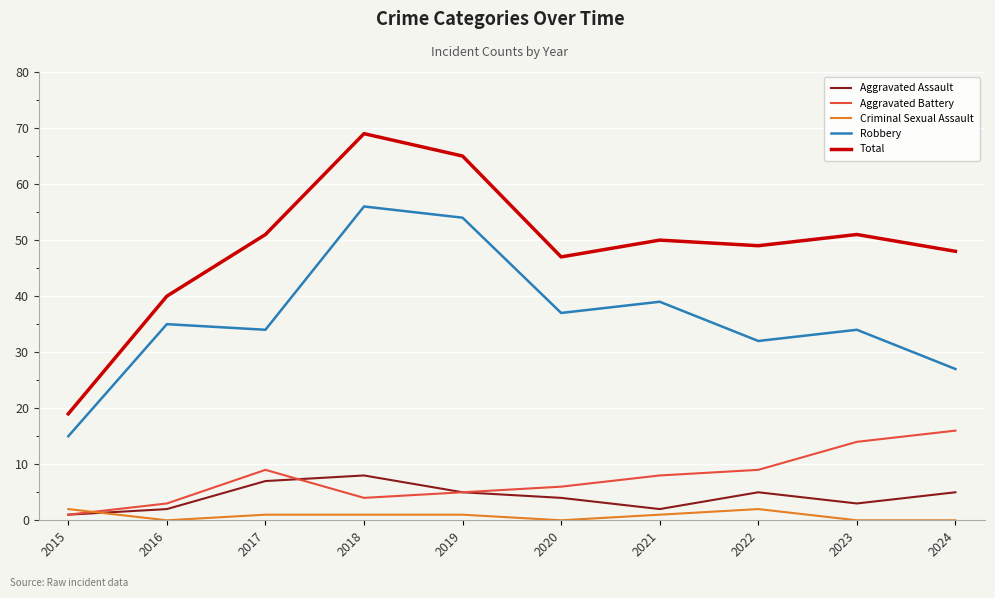

Count the Aggravated Assault values in the range 2 to 5.

7